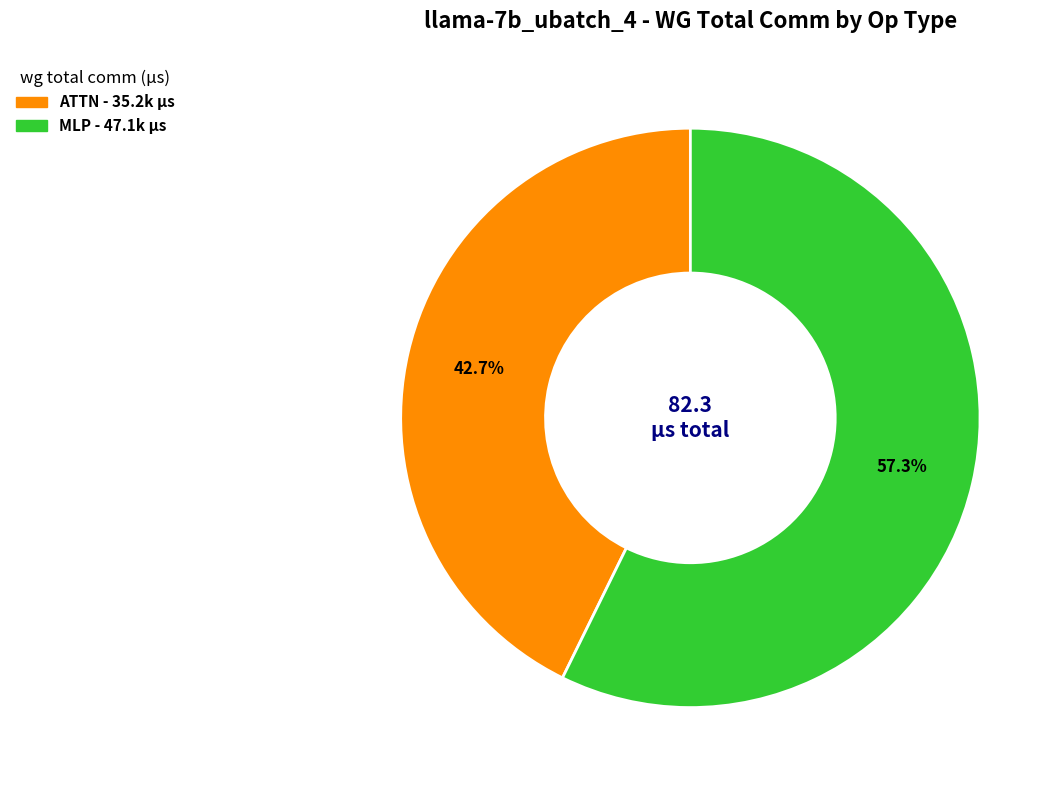

Is there any slice that represents more than half of the pie?

Yes